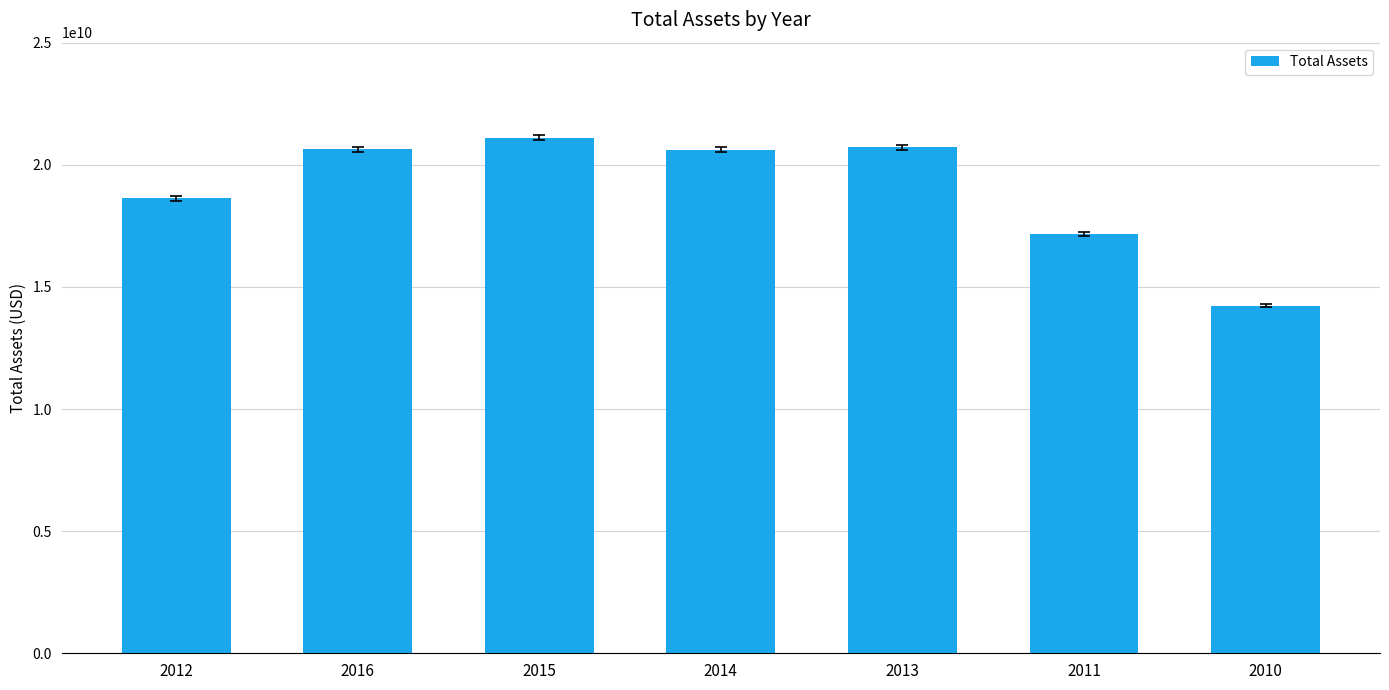

What is the sum of all values?

133127600000